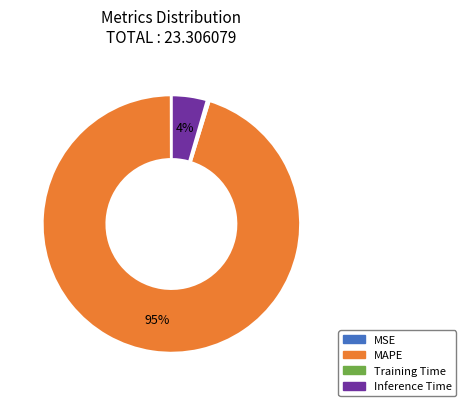

To the nearest percent, what portion does Inference Time represent?

4%